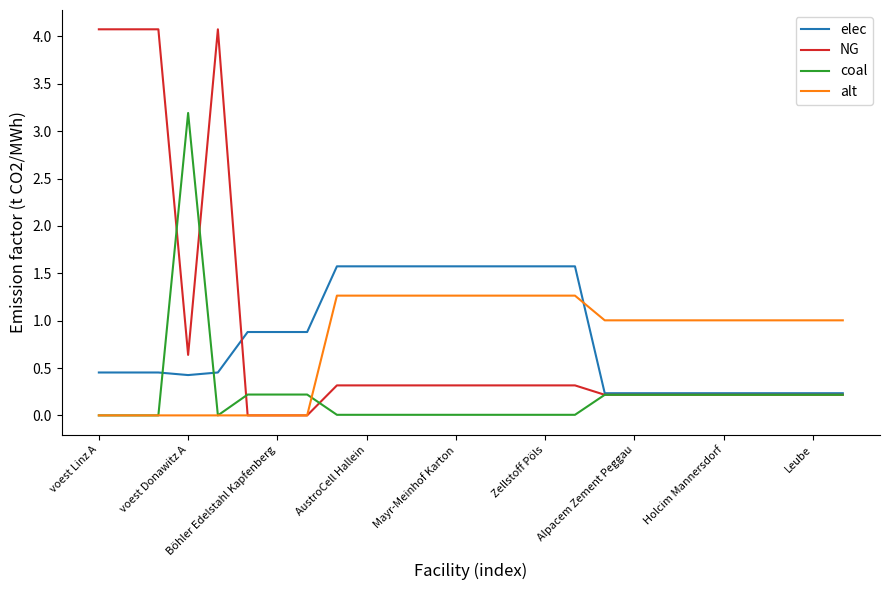

Rank the series by their maximum value, from highest to lowest.

NG, coal, elec, alt